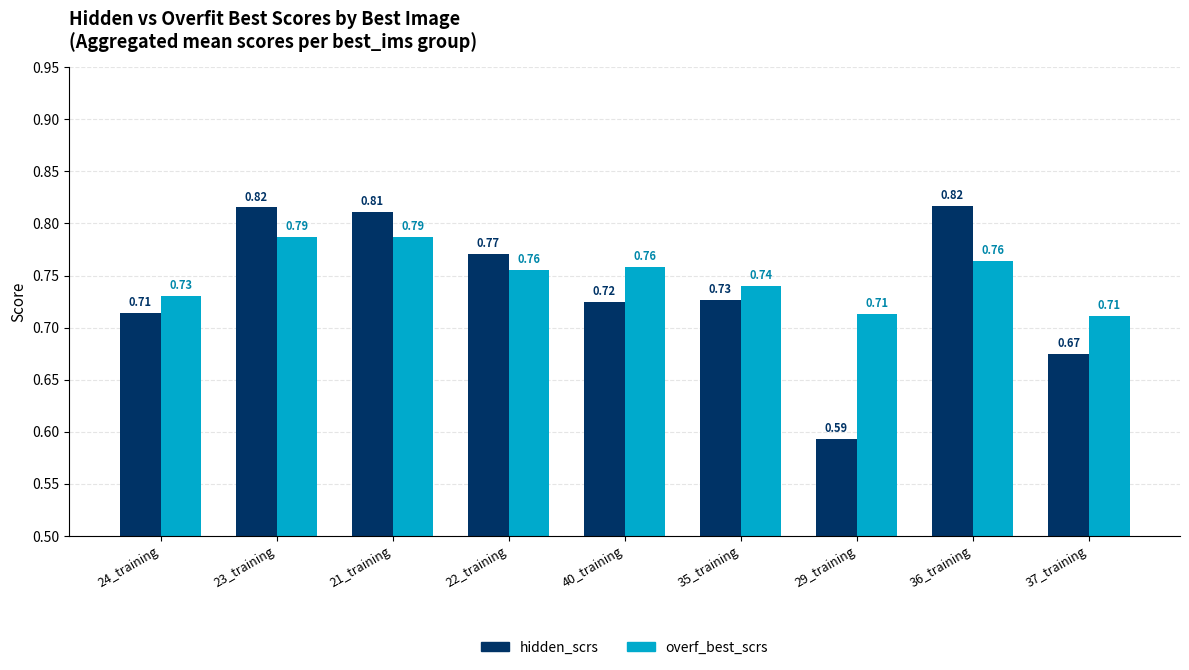

What is the difference between the maximum and second lowest values in the hidden_scrs series?

0.1